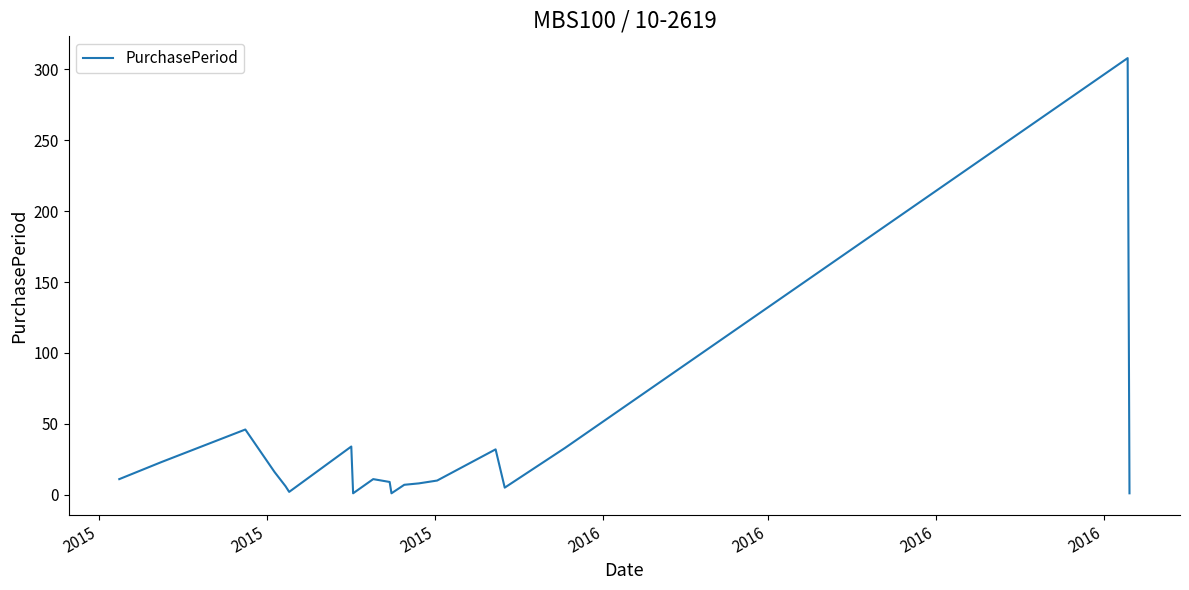

What is the difference between the maximum and minimum values?

307